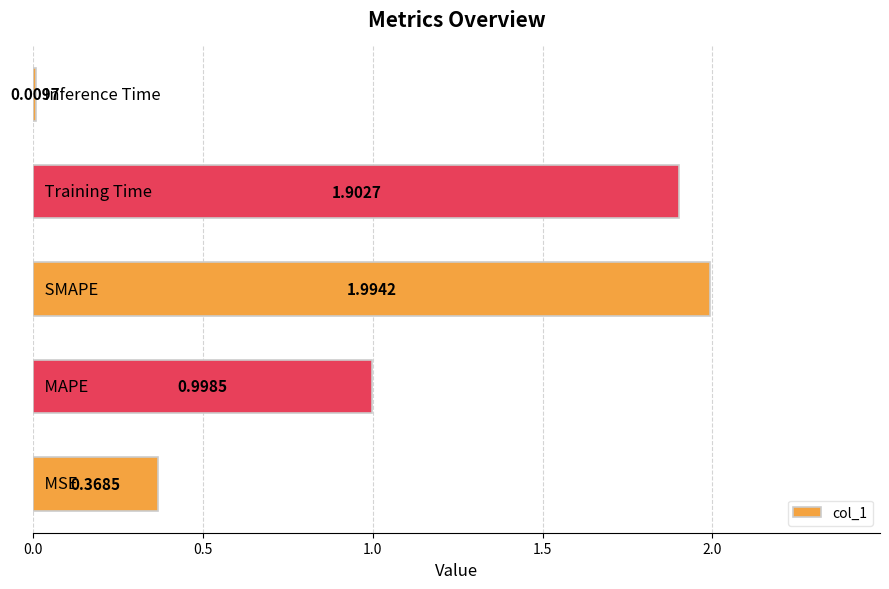

What is the difference between the second highest and minimum values?

1.9